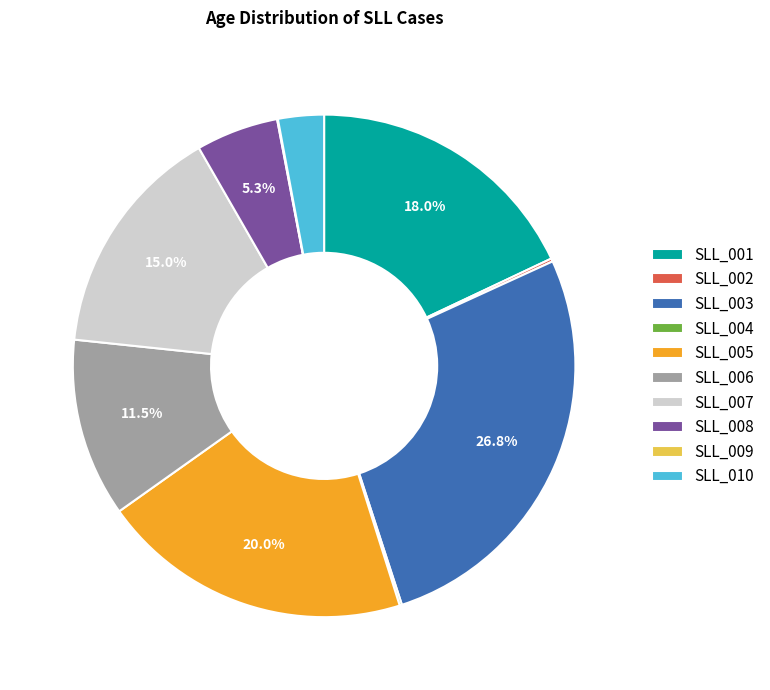

What is the ratio of the value at SLL_003 to the value at SLL_007?

1.8